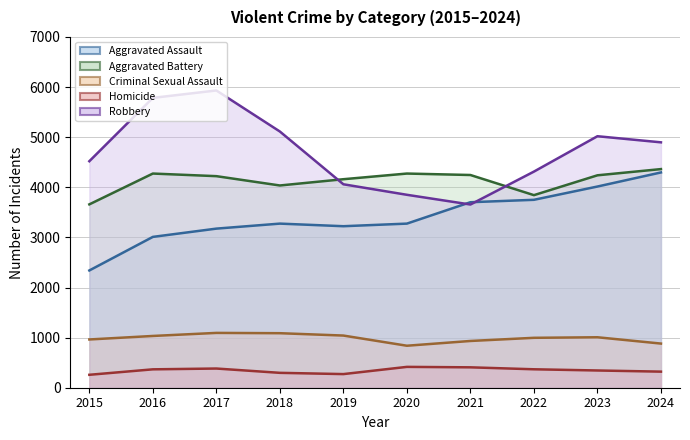

Which has a higher value, 2016 or 2020?

2020